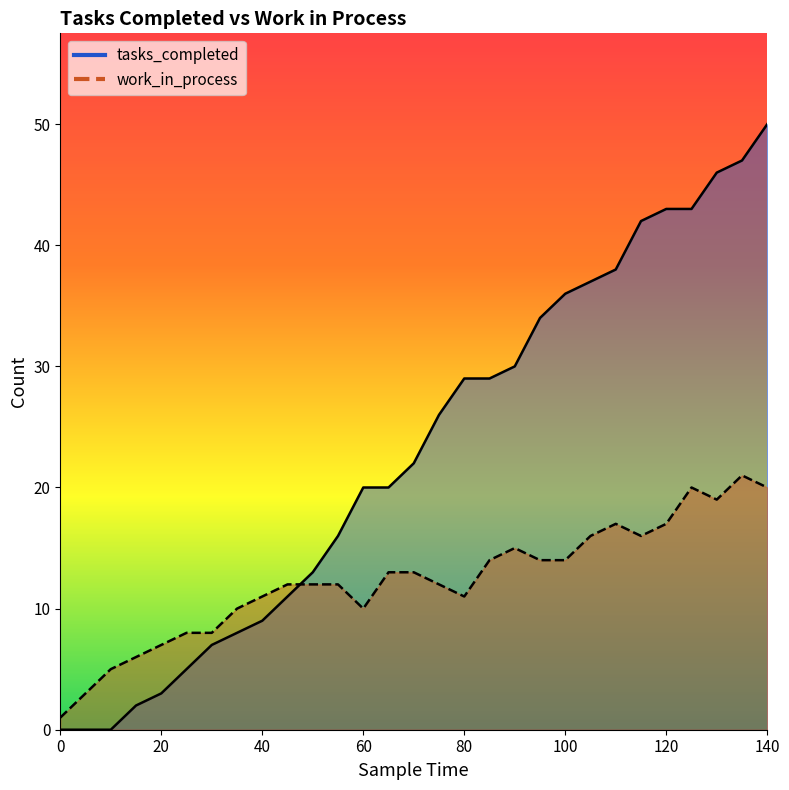

True or false: tasks_completed has more than 0 interior local peaks.

False